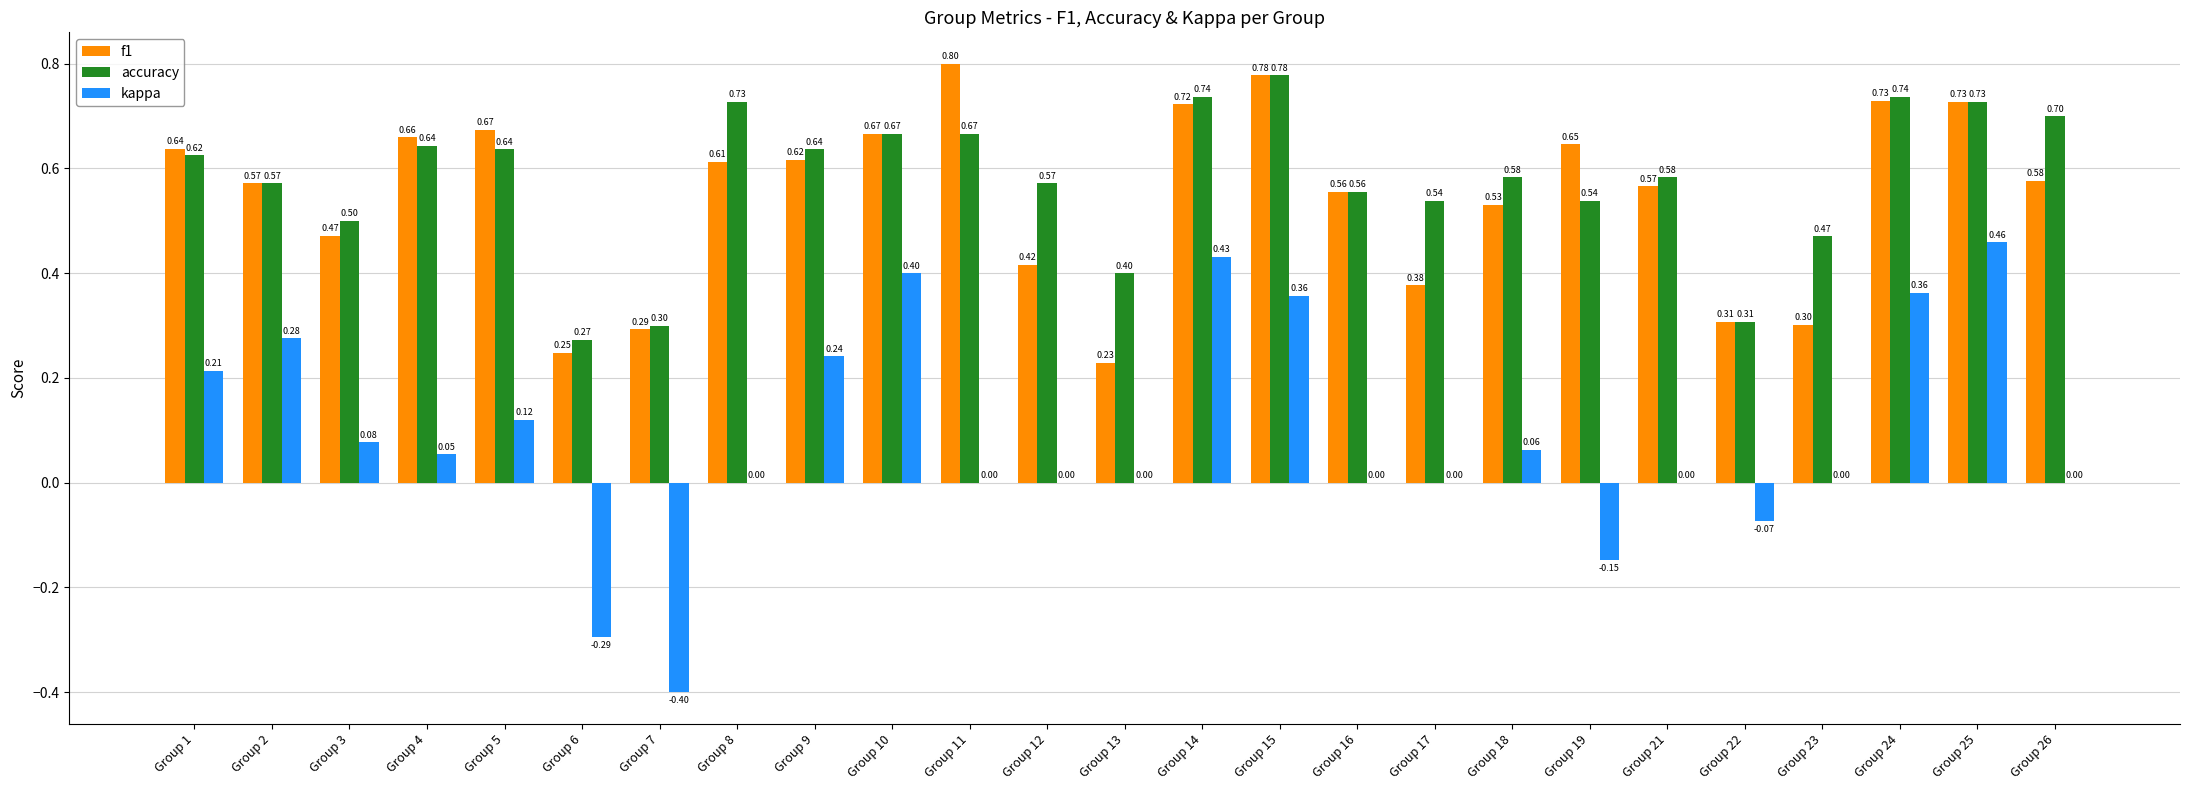

What is the sum of all f1 values?

13.7